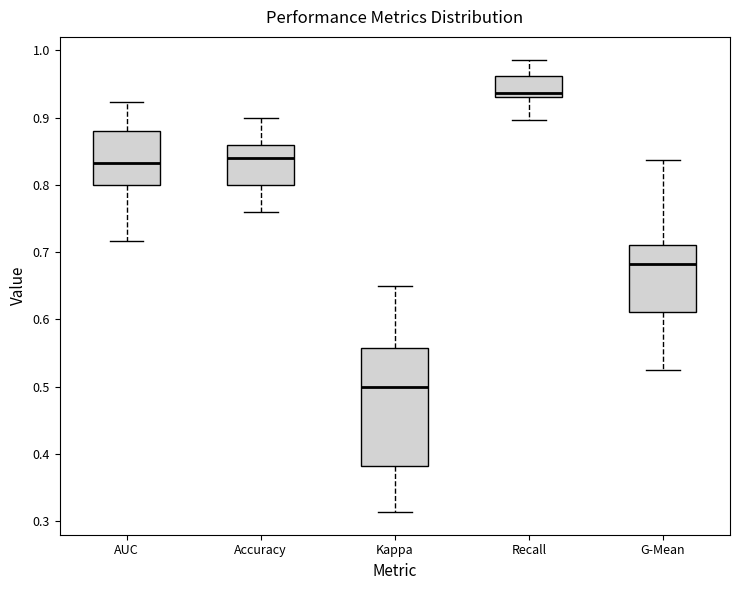

Reading left to right, transcribe this box plot: for each box, give where its median line is, the range the box spans, and where its two whiskers end, as read against the y-axis. The values are not printed on the chart, so give them approximately, as read against the axis.

AUC: median 0.83, box 0.80 to 0.88, whiskers 0.72 to 0.92
Accuracy: median 0.84, box 0.80 to 0.86, whiskers 0.76 to 0.90
Kappa: median 0.50, box 0.38 to 0.56, whiskers 0.31 to 0.65
Recall: median 0.94, box 0.93 to 0.96, whiskers 0.90 to 0.99
G-Mean: median 0.68, box 0.61 to 0.71, whiskers 0.52 to 0.84